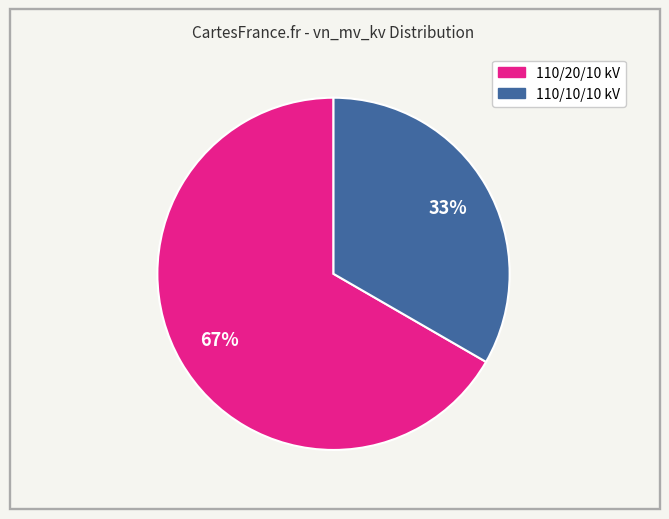

Is there a majority slice in this chart?

Yes